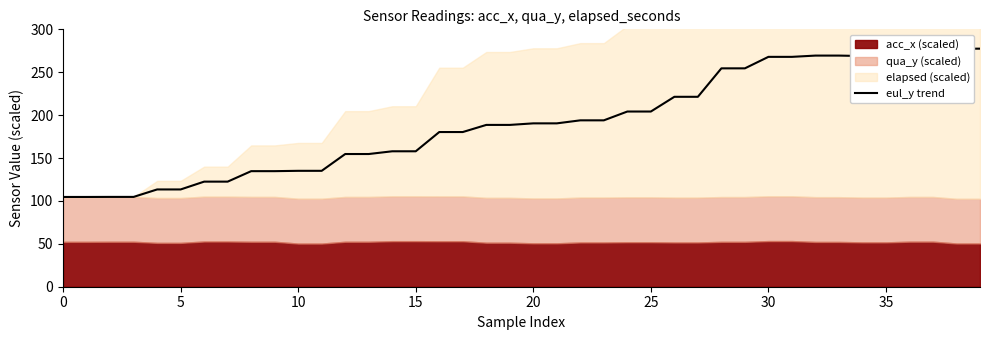

How many lines are shown in the chart?

1